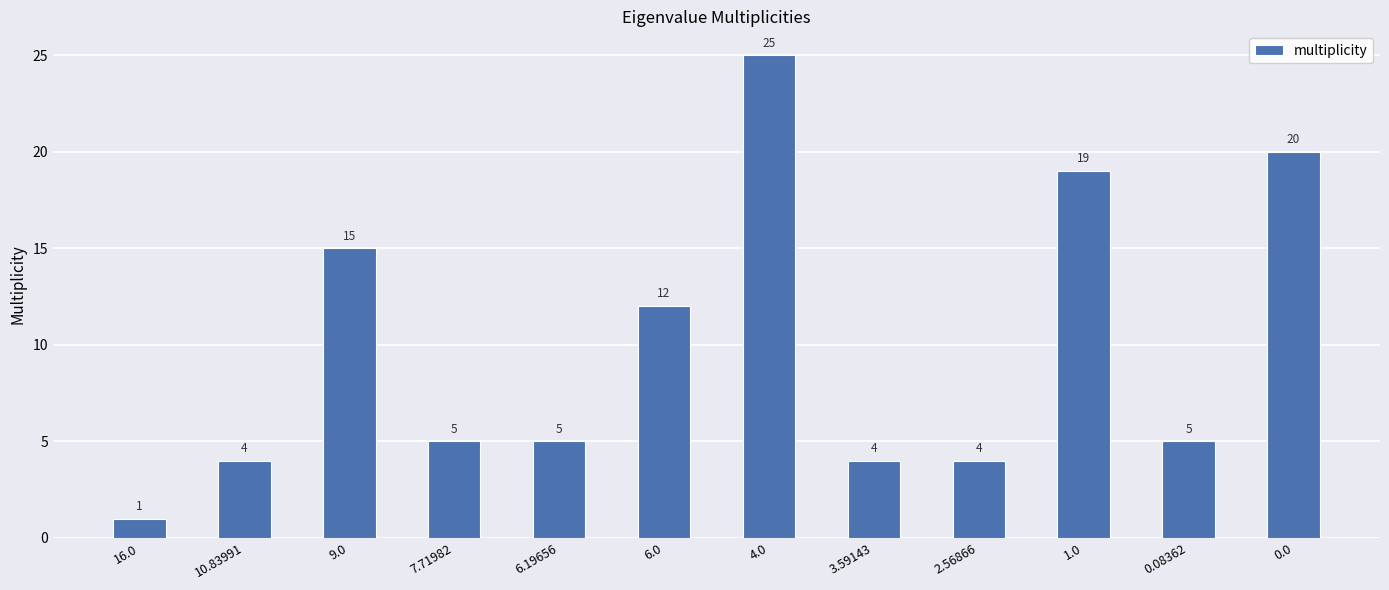

What is the value of the 10th bar from the left?

19